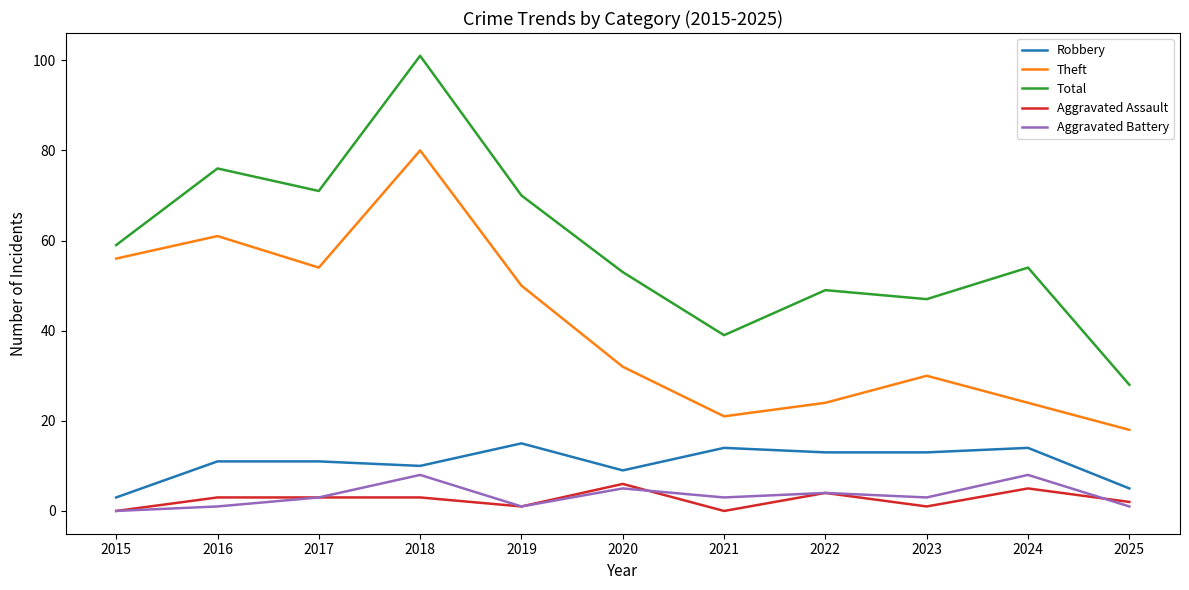

Rank the series at 2025 from highest to lowest value.

Total, Theft, Robbery, Aggravated Assault, Aggravated Battery